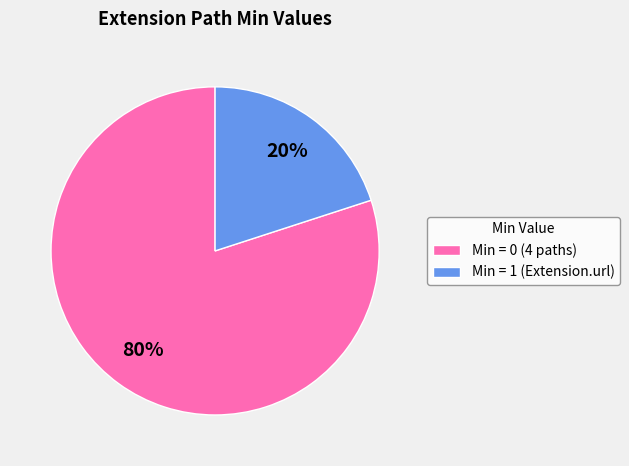

To the nearest percent, what is the average slice percentage?

50%